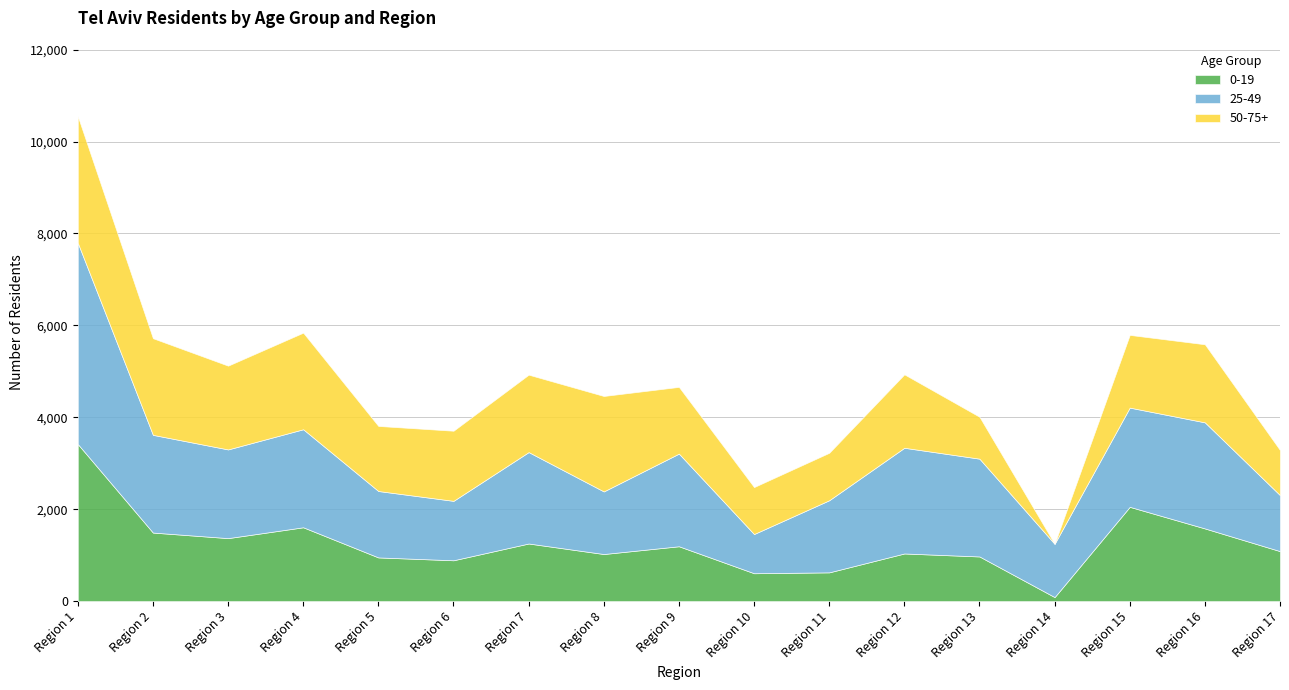

True or false: 25-49 and 0-19 intersect in this chart.

False